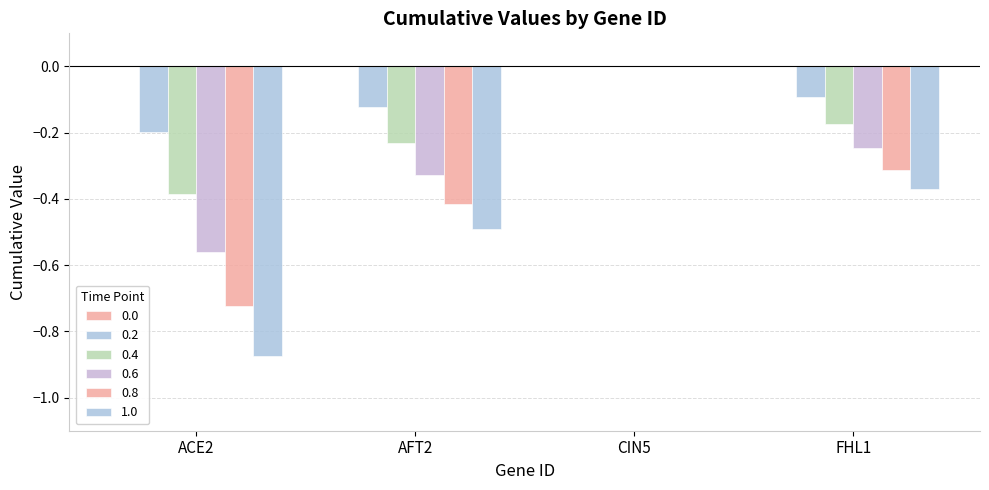

Is the value of 0.4 at AFT2 greater than the value of 0.2 at ACE2?

No